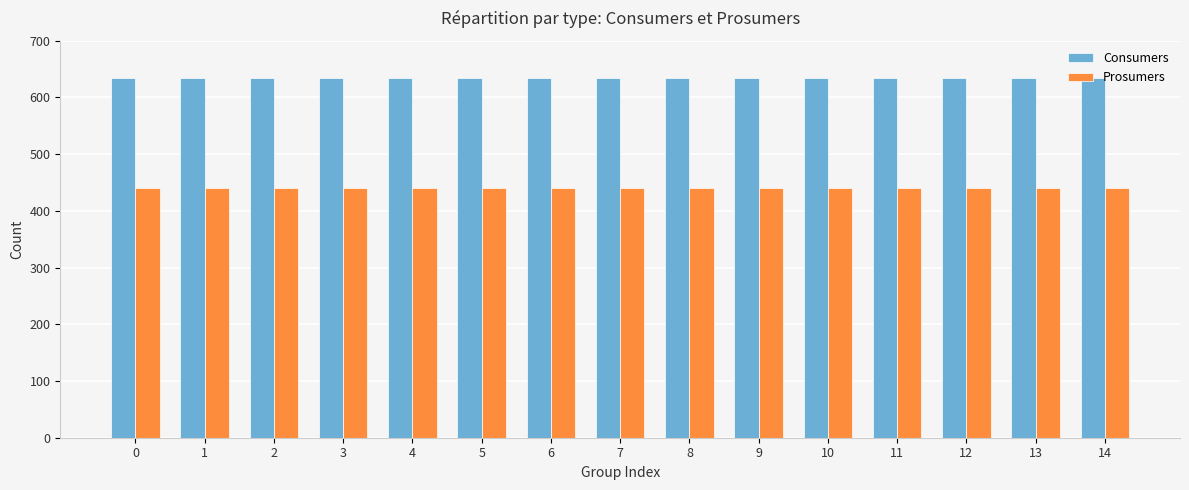

Is it true that Consumers equals 635 at 3?

True